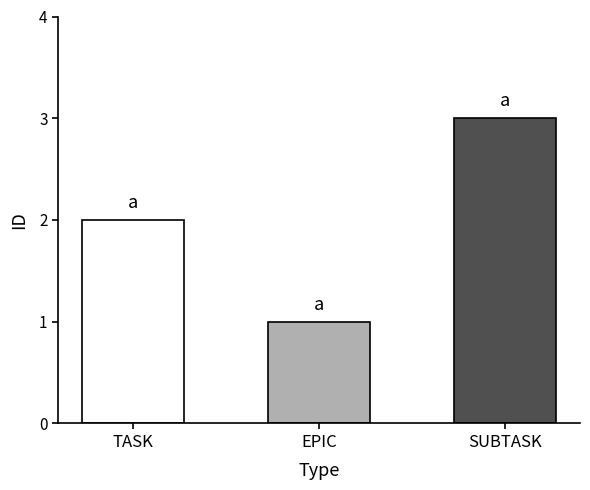

Are the bars grouped side by side (vs. stacked)?

No